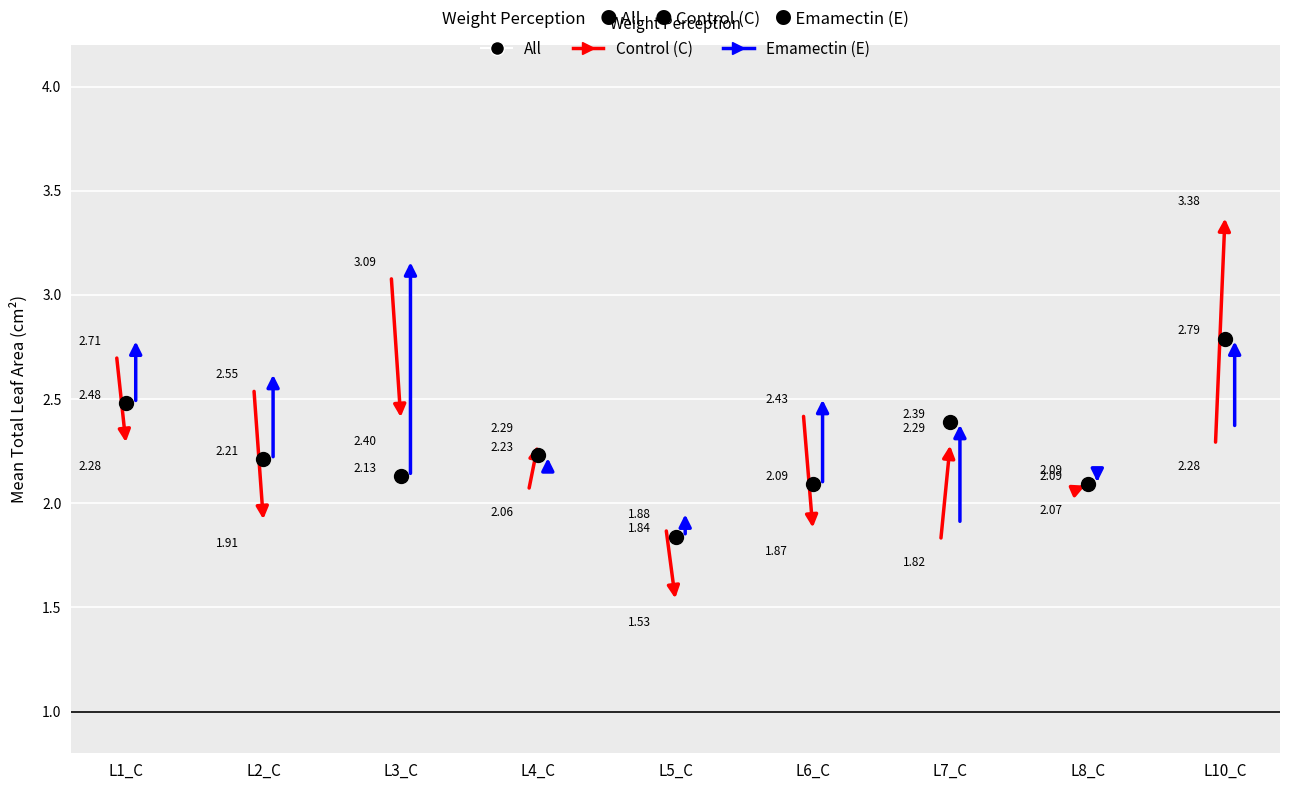

Which series has the largest total across all categories?

Control (C)